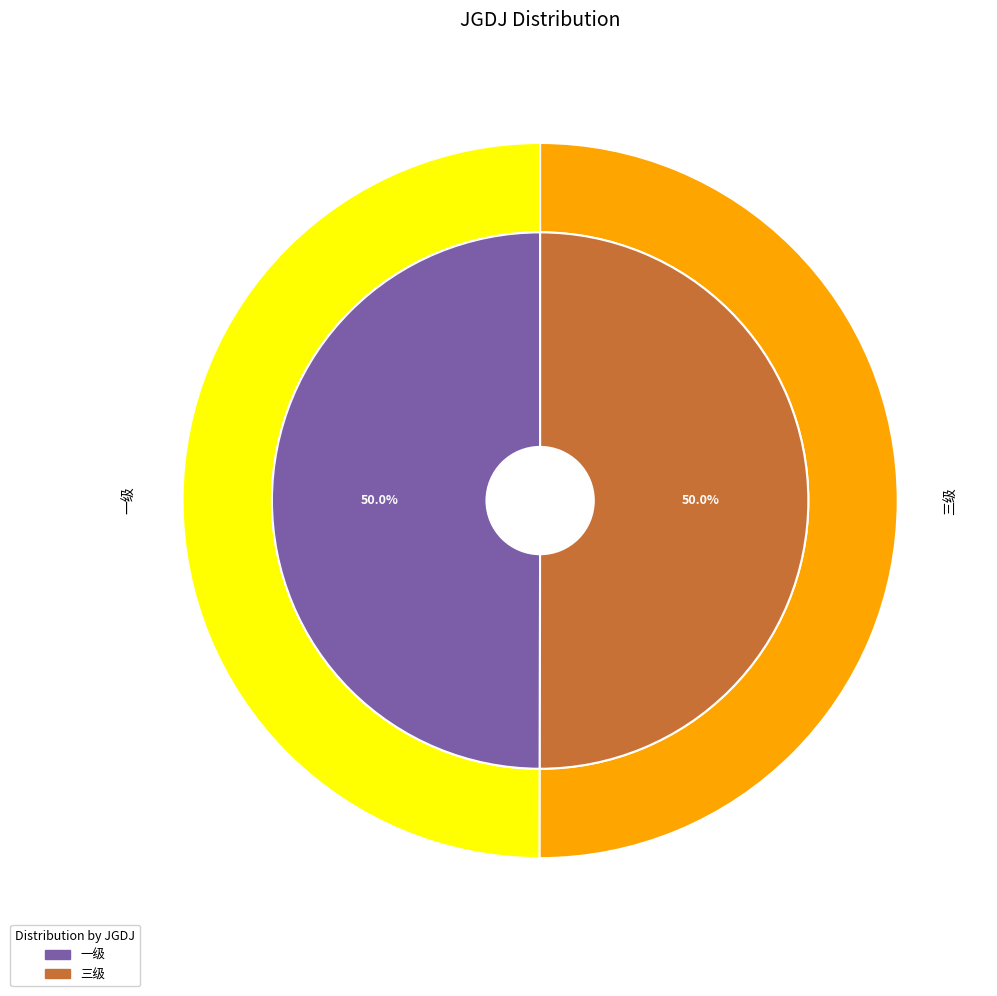

How many slices are in this pie chart?

2